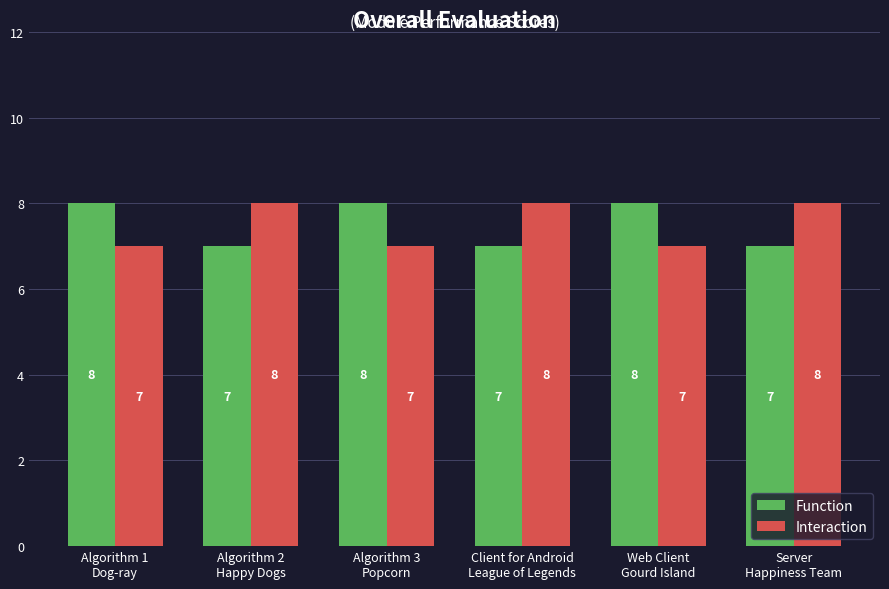

The value of Function at Server
Happiness Team is 7. True or false?

True